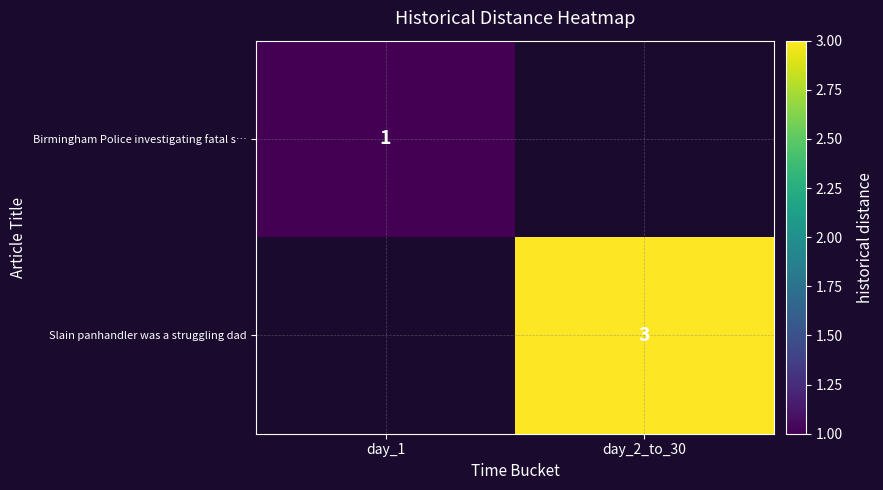

At how many categories does at least one series exceed 1?

1